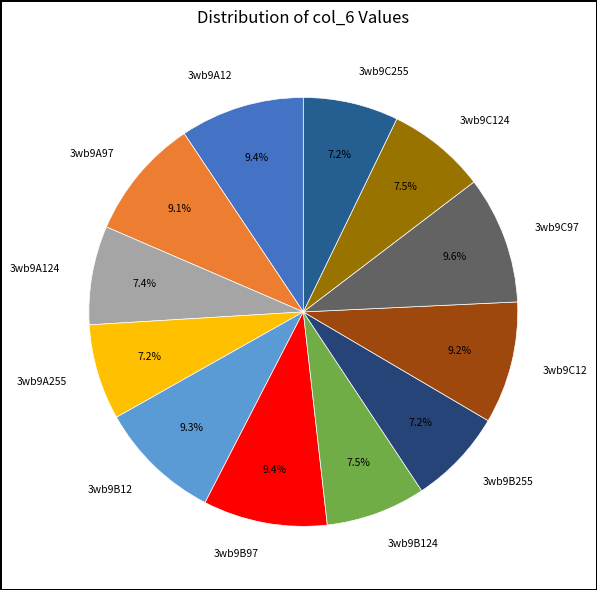

To the nearest percent, what is the combined percentage of 3wb9B12 and 3wb9A255?

16%